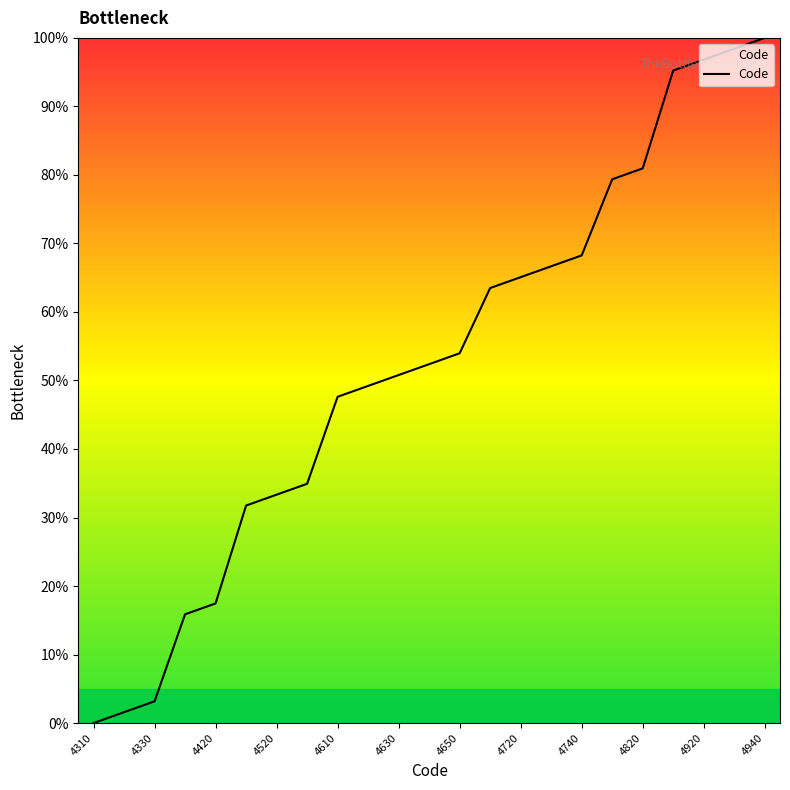

What is the difference between the maximum and minimum values?

100.0